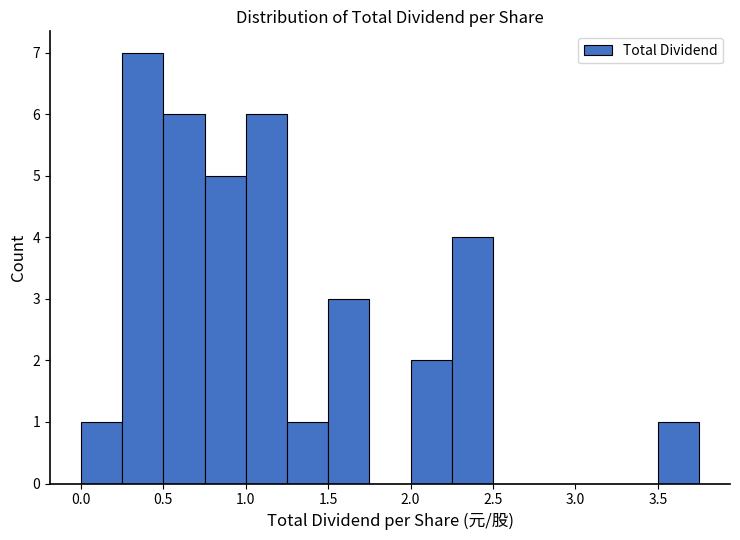

Over which range of the x-axis is the bar tallest?

0.25 to 0.50